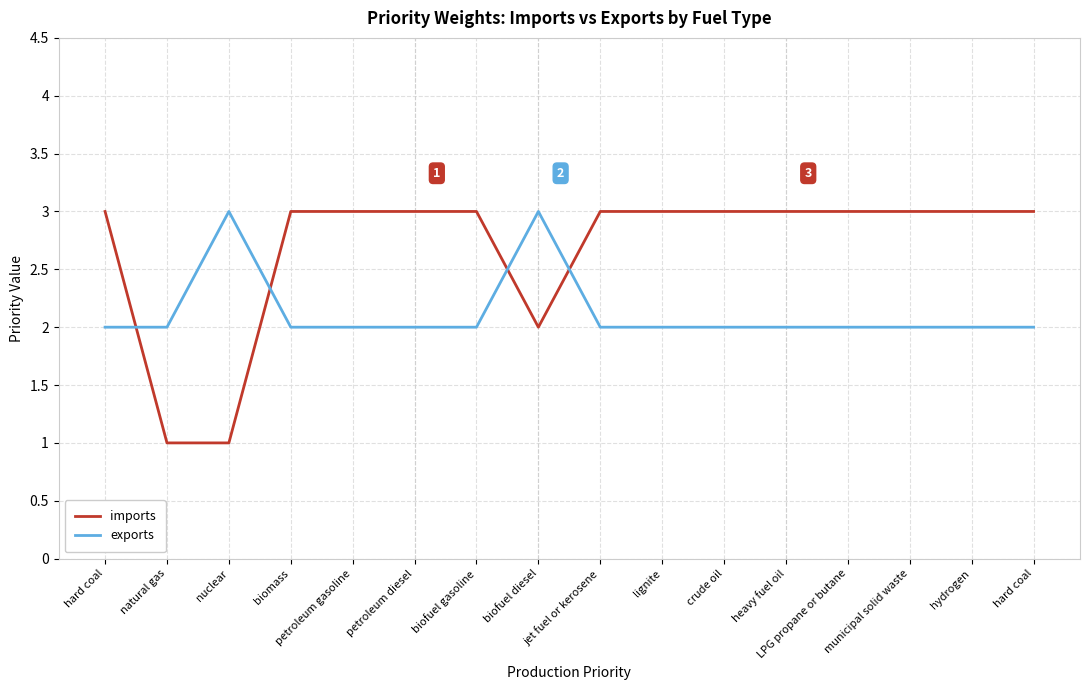

What are all the series names shown in the legend?

imports, exports